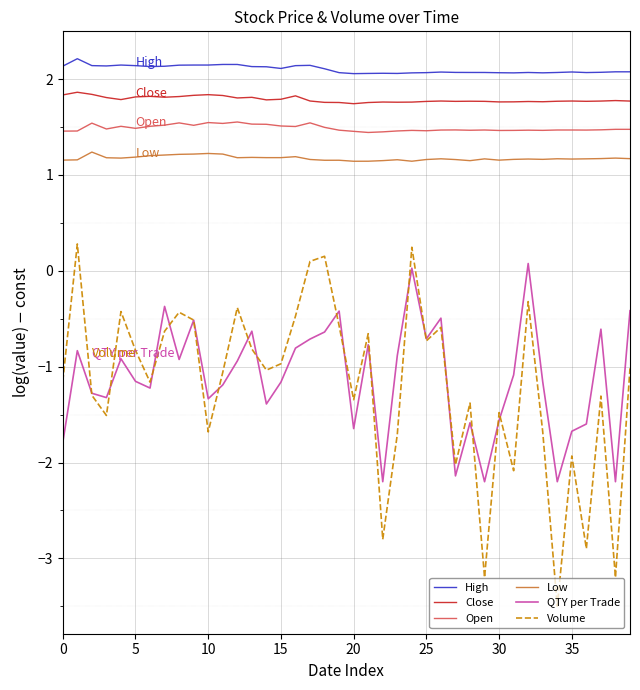

Count the Low values in the range 1 to 2.

40